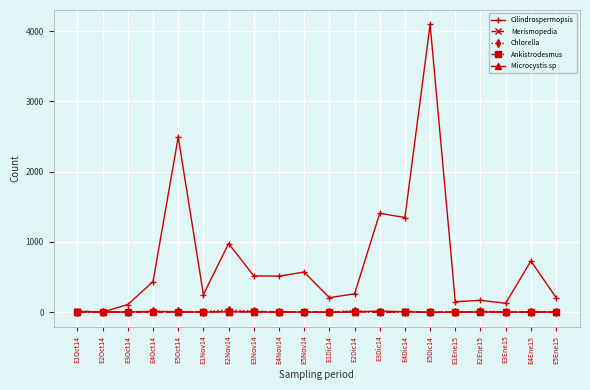

Which series has the largest range (max minus min)?

Cilindrospermopsis